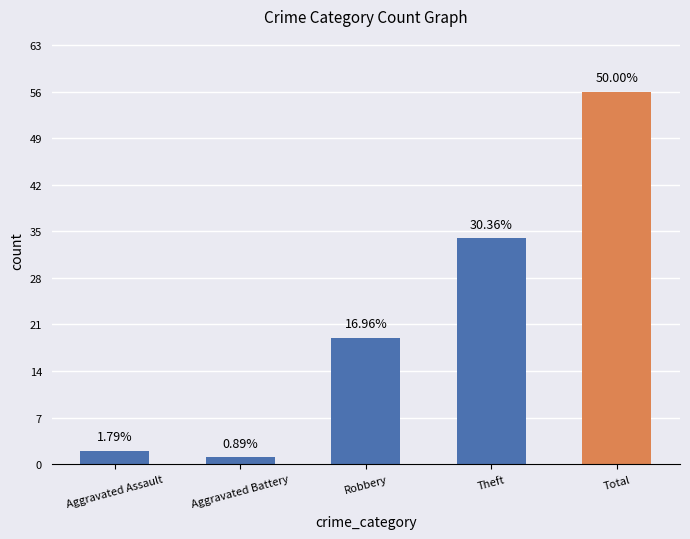

The value at Total is 32. True or false?

False